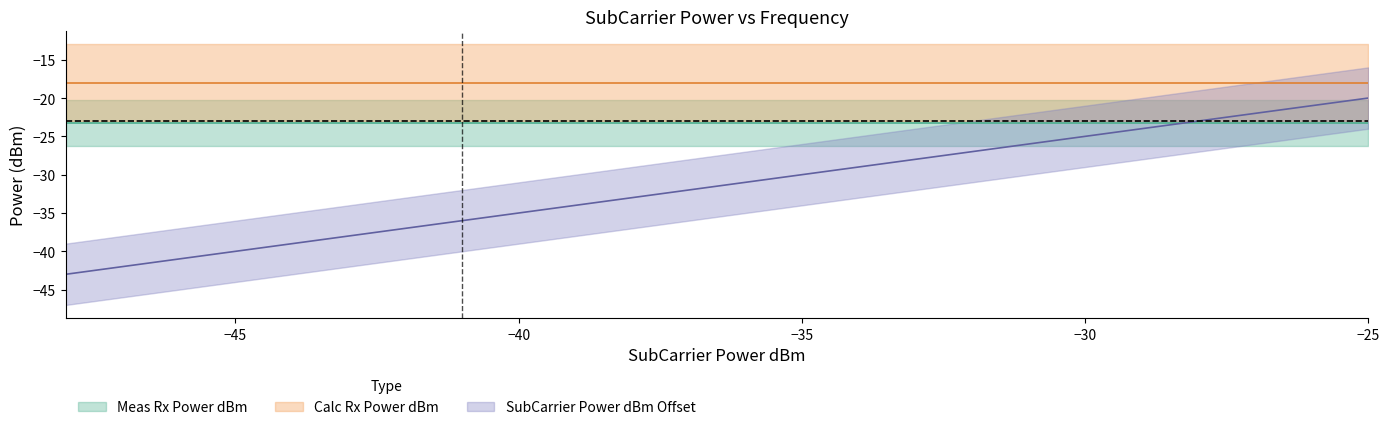

True or false: Calc Rx Power dBm and SubCarrier Power dBm Offset cross at least once.

False